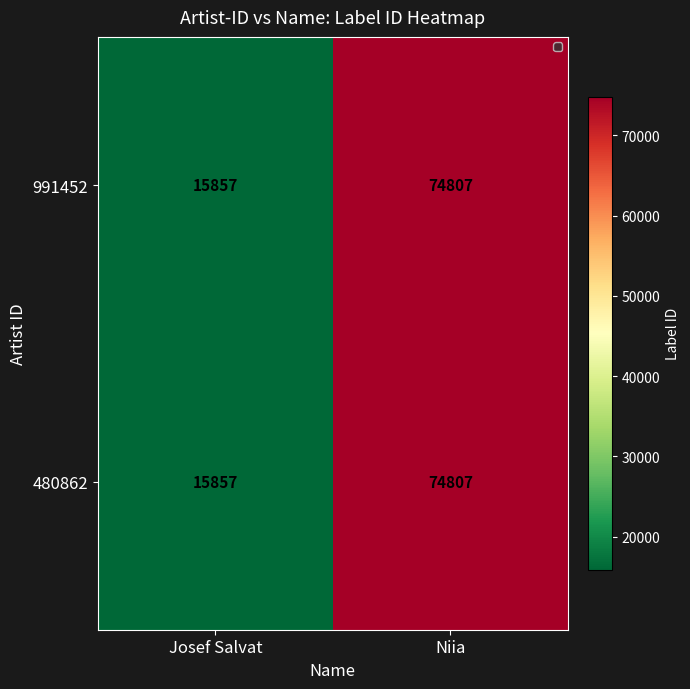

Reading right to left, list all the values displayed in this chart.

991452: 74807	15857
480862: 74807	15857